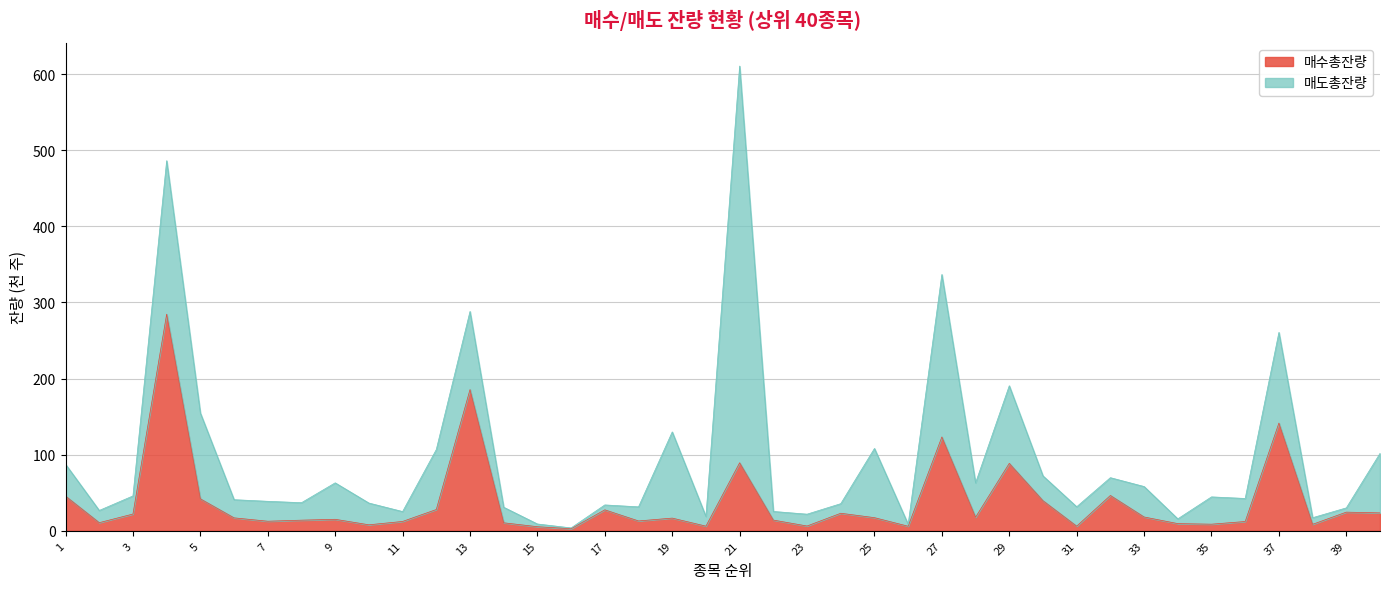

Where is the data nearest to the value 143?

37